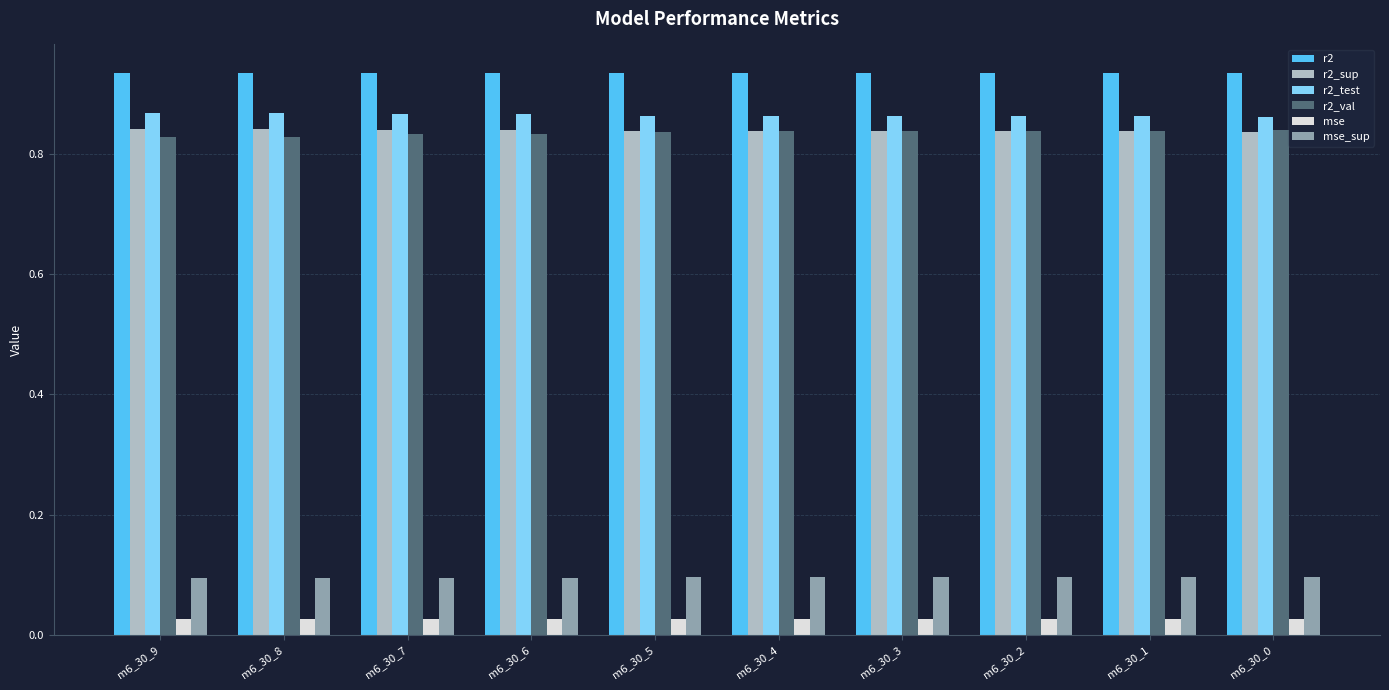

How many r2_sup values are between 0 and 1?

10